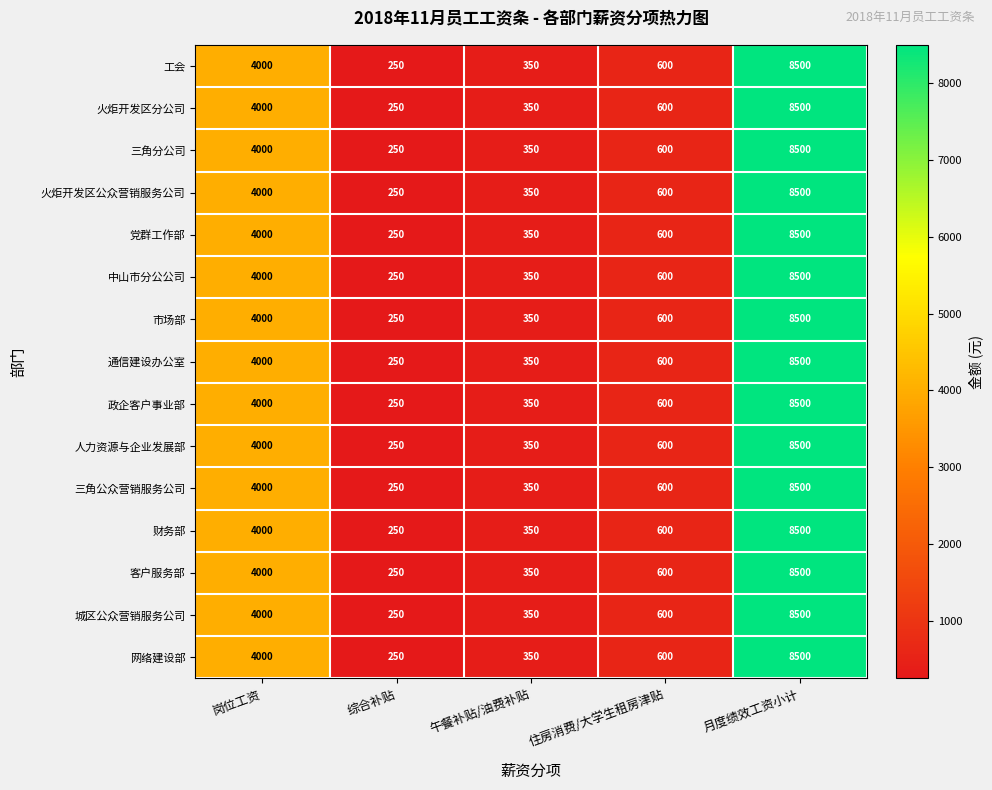

At which label is 人力资源与企业发展部 closest to 4375?

岗位工资